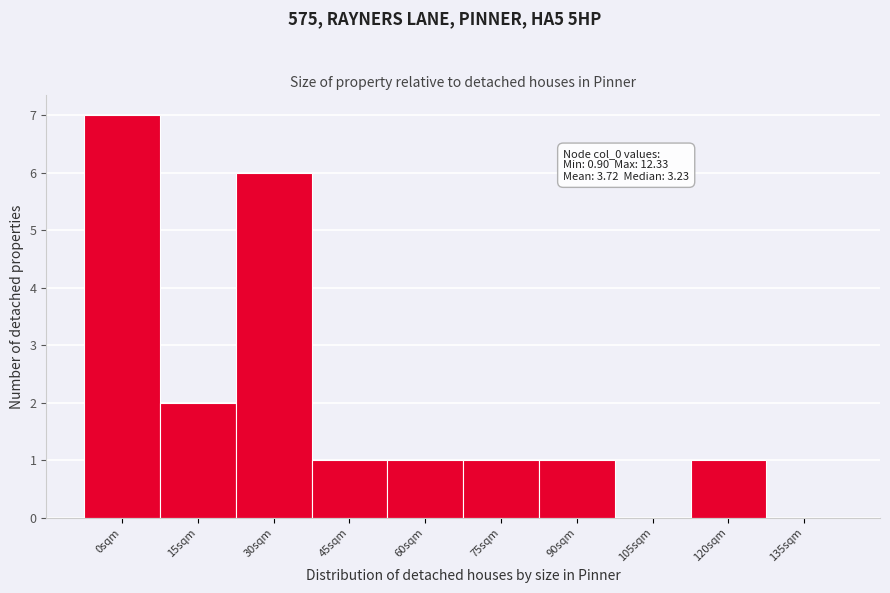

Reading left to right, what are all the values shown in this chart?

0sqm=7	15sqm=2	30sqm=6	45sqm=1	60sqm=1	75sqm=1	90sqm=1	105sqm=0	120sqm=1	135sqm=0